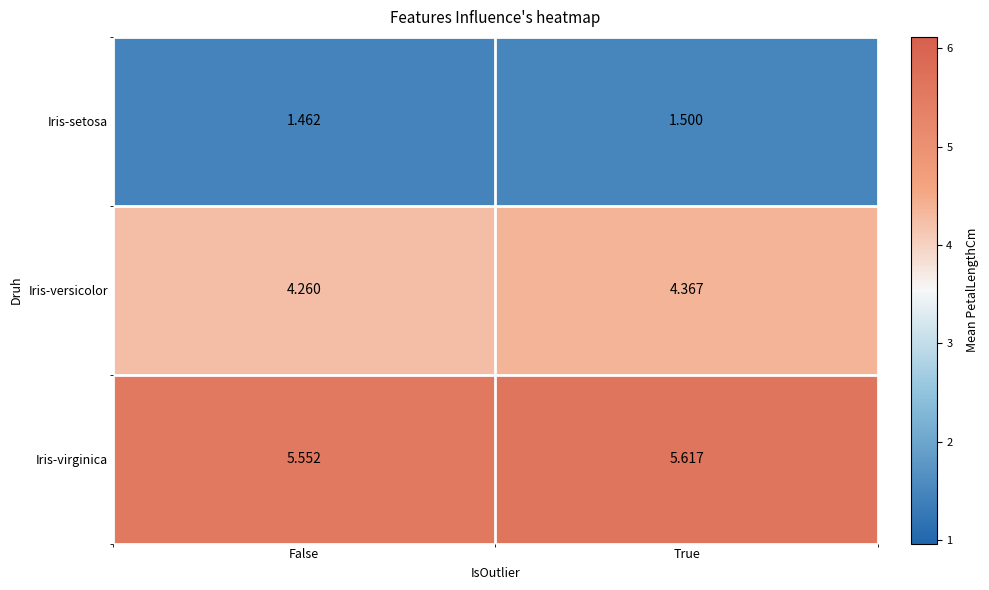

At True, list the series in order from smallest to largest.

Iris-setosa, Iris-versicolor, Iris-virginica